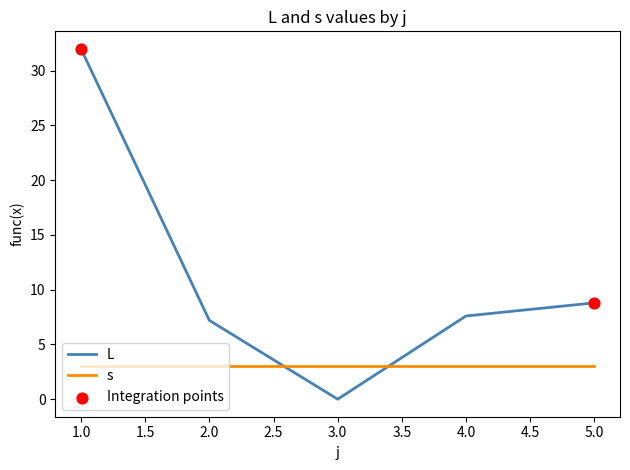

At which category is the sum across all series the highest?

1.0